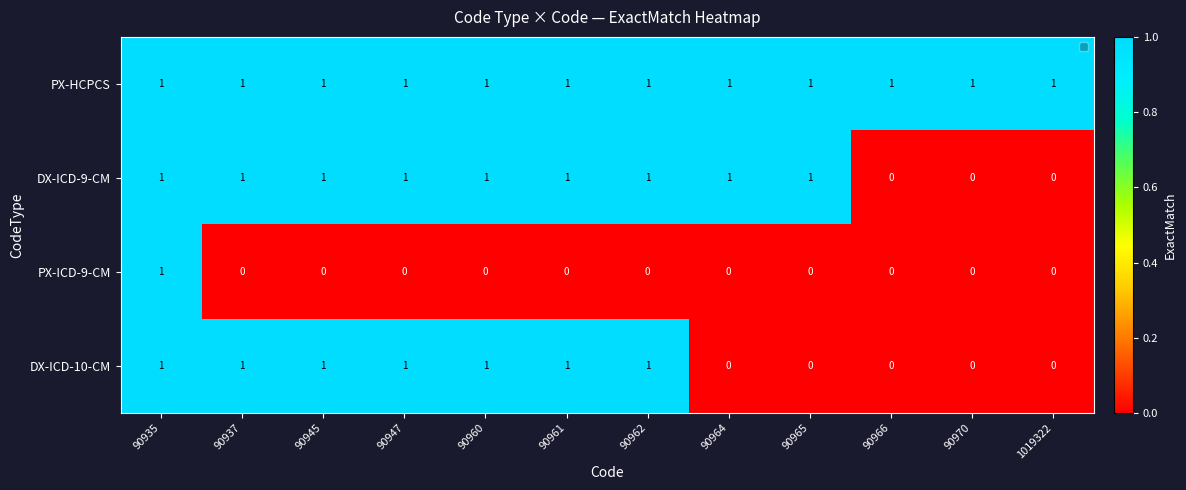

Rank the series by their average value, from lowest to highest.

PX-ICD-9-CM, DX-ICD-10-CM, DX-ICD-9-CM, PX-HCPCS